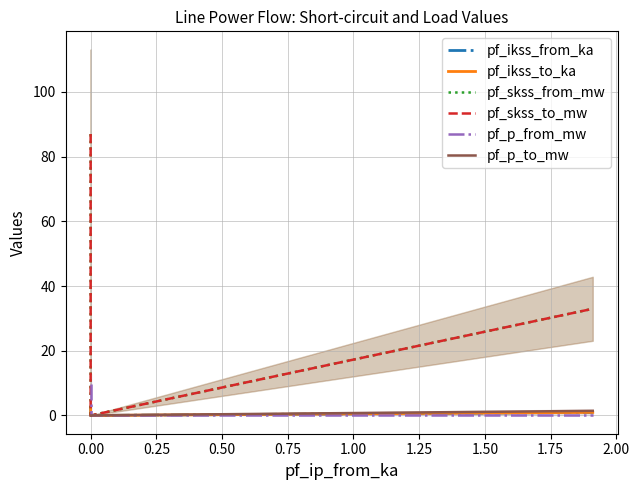

Between 0.00 and 0.25, which series saw the biggest shift?

pf_skss_from_mw